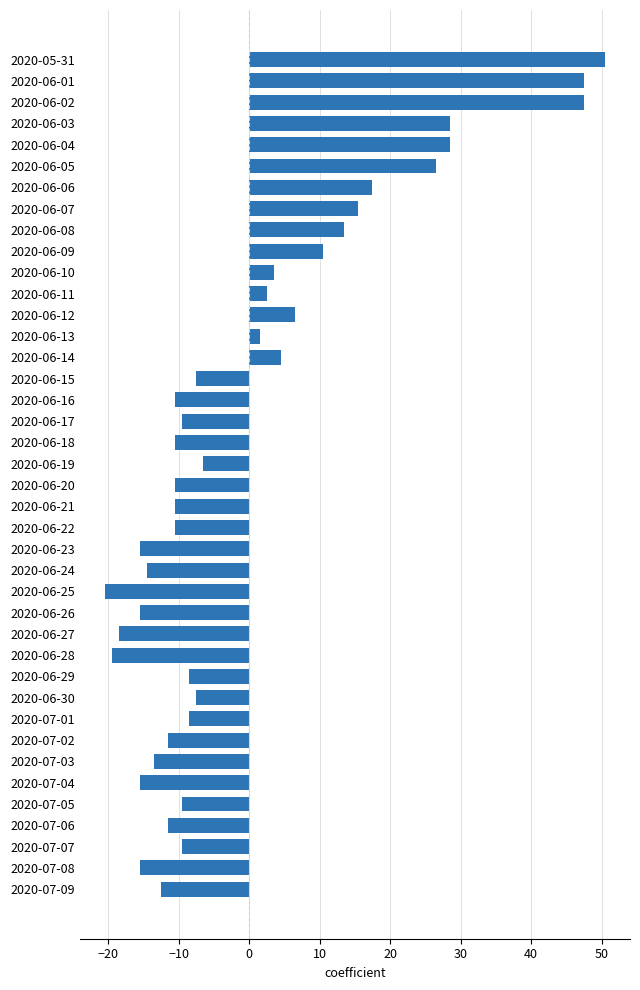

What is the value of the 4th bar from the top?

28.5